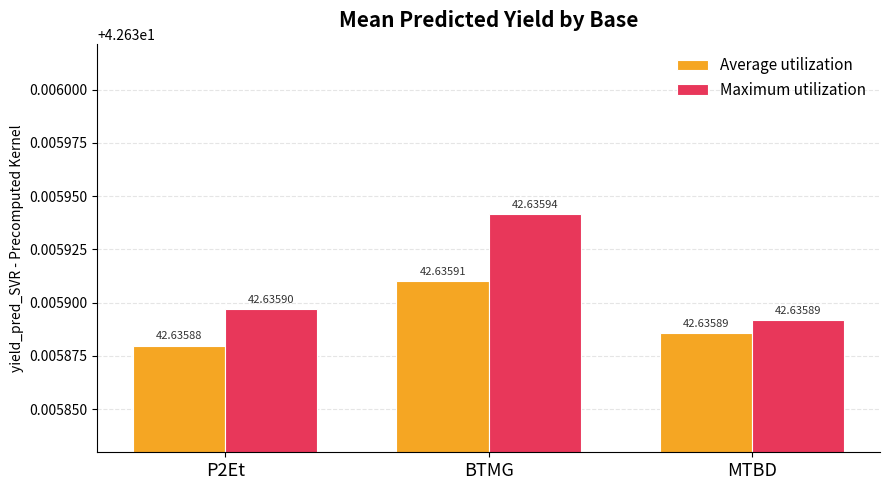

Reading left to right, what are all the values shown in this chart?

Average utilization: P2Et=42.6	BTMG=42.6	MTBD=42.6
Maximum utilization: P2Et=42.6	BTMG=42.6	MTBD=42.6